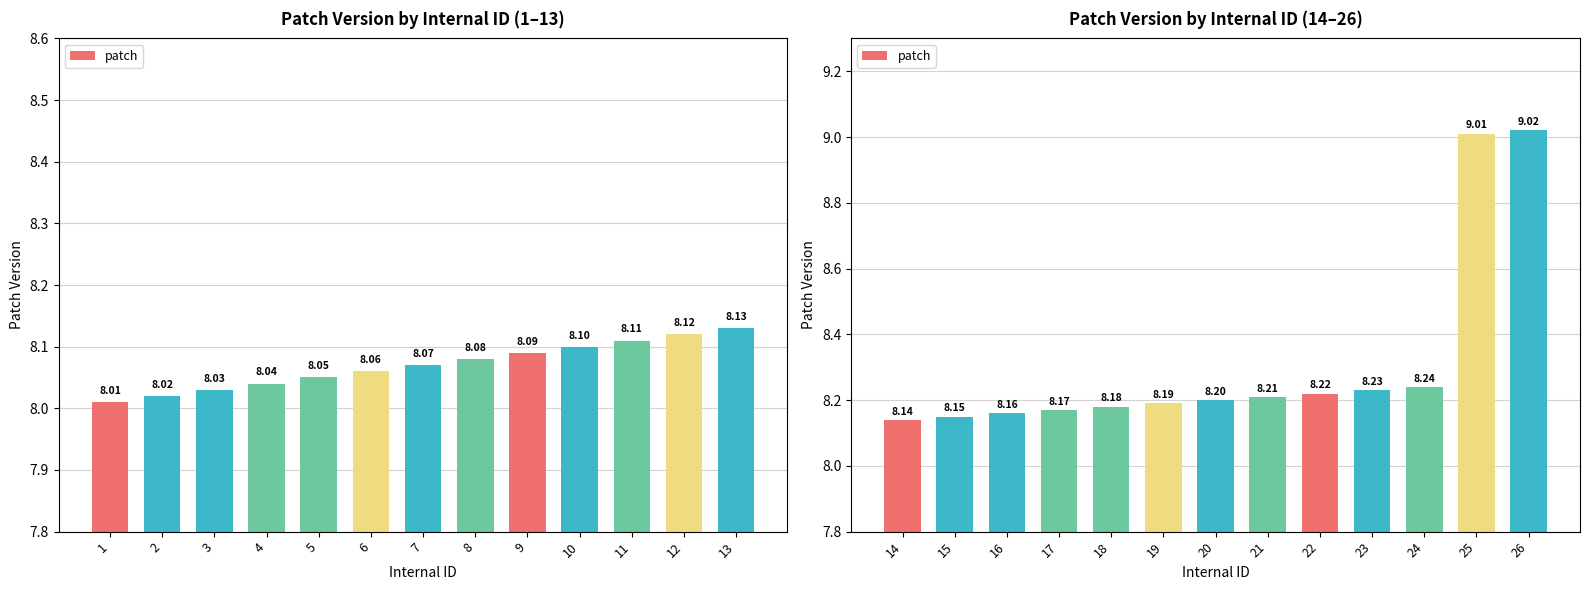

The value at 19 is 4.8. True or false?

False